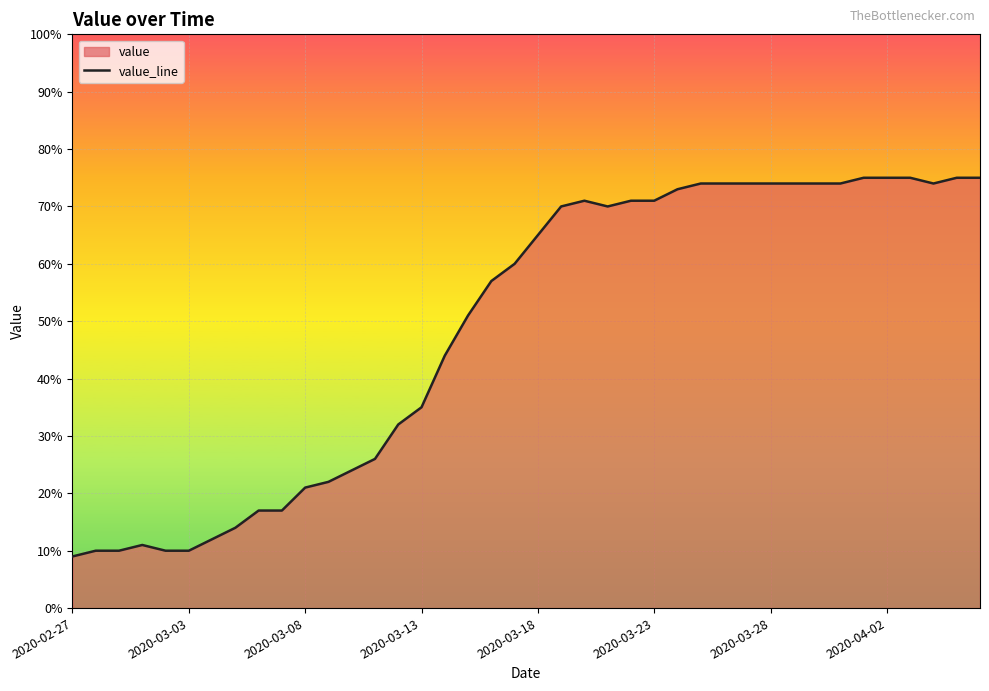

Which category has the lowest value across all series?

2020-02-27